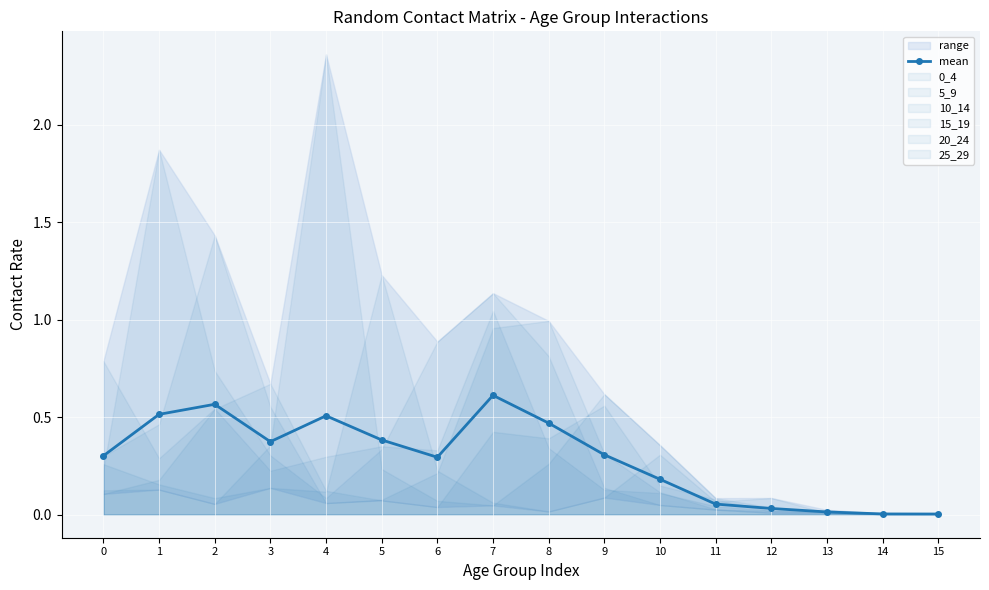

At which category does the chart reach its peak across all series?

7